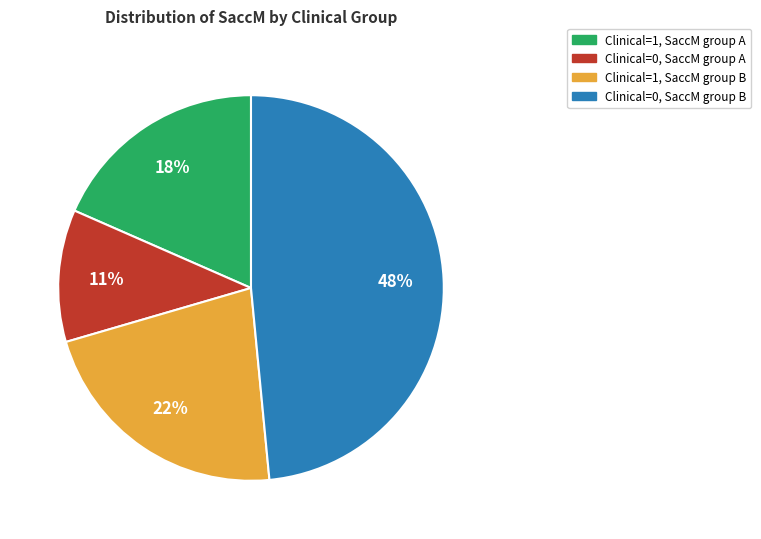

To the nearest percent, what is the difference between the largest and smallest slice percentages?

37%